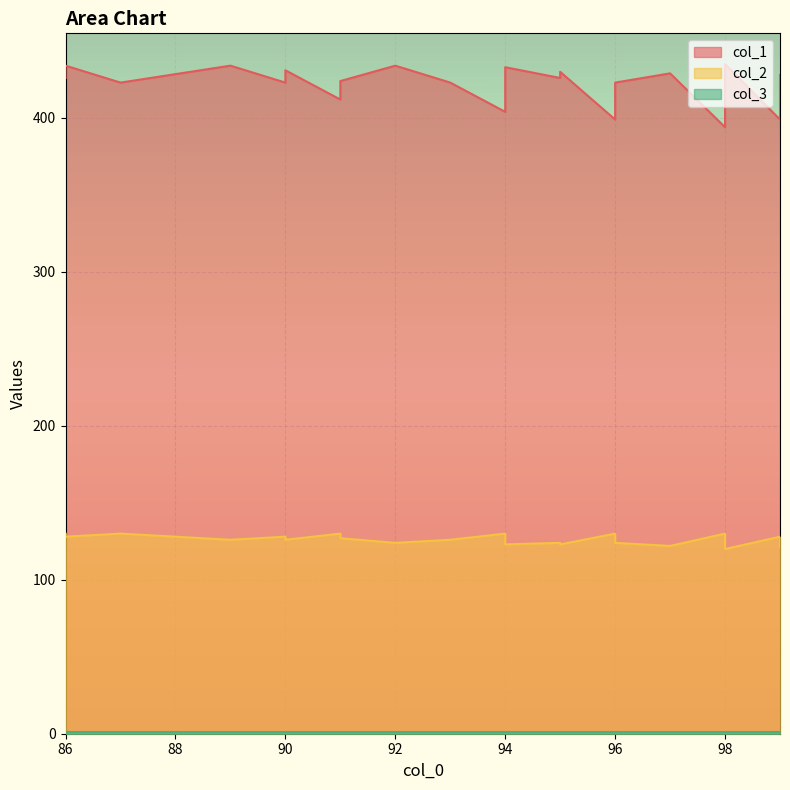

At which category does col_1 reach its first local valley?

87